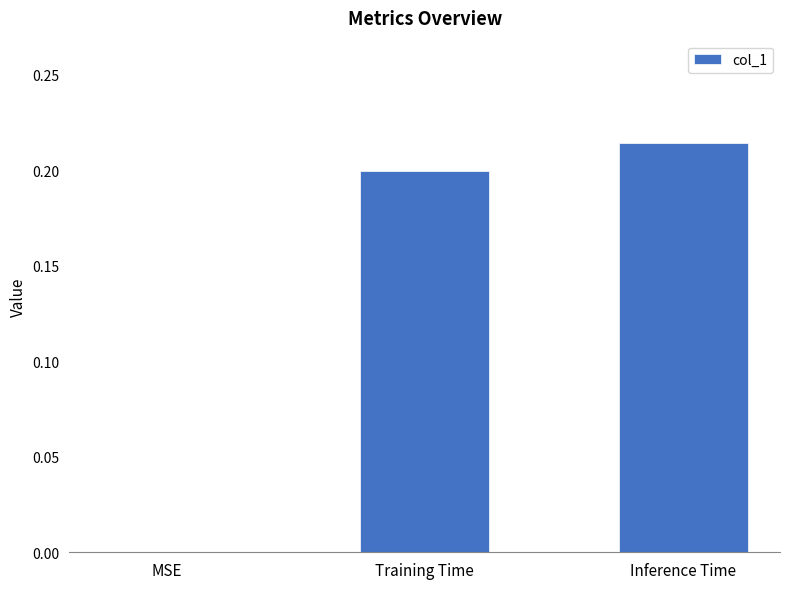

Which label corresponds to the largest value in the chart?

Inference Time